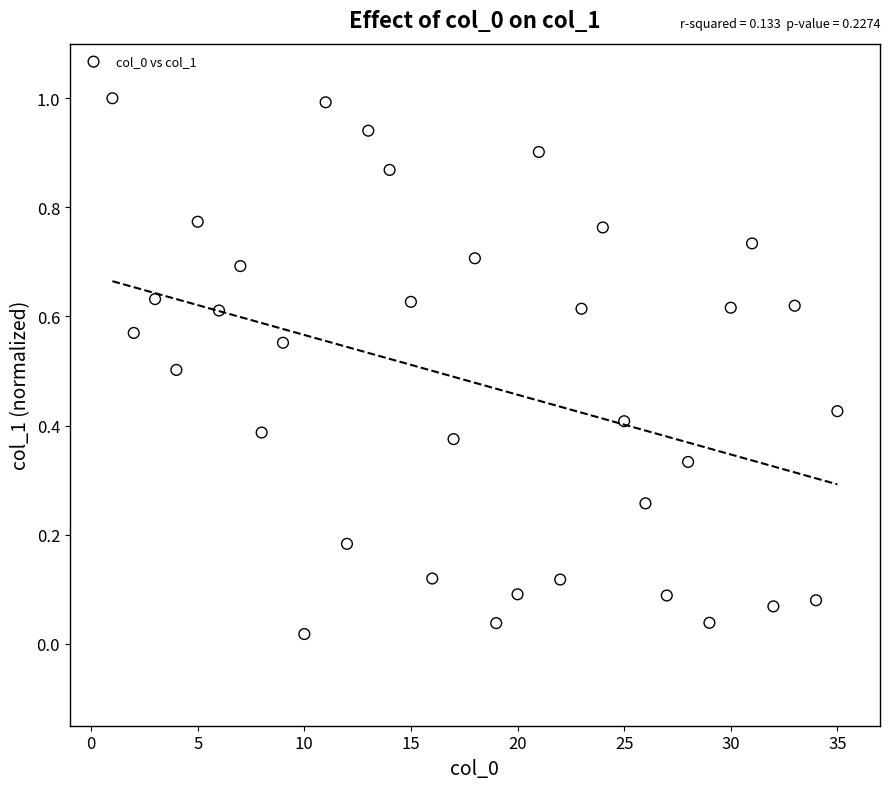

What is the range of X values (max minus min)?

34.0